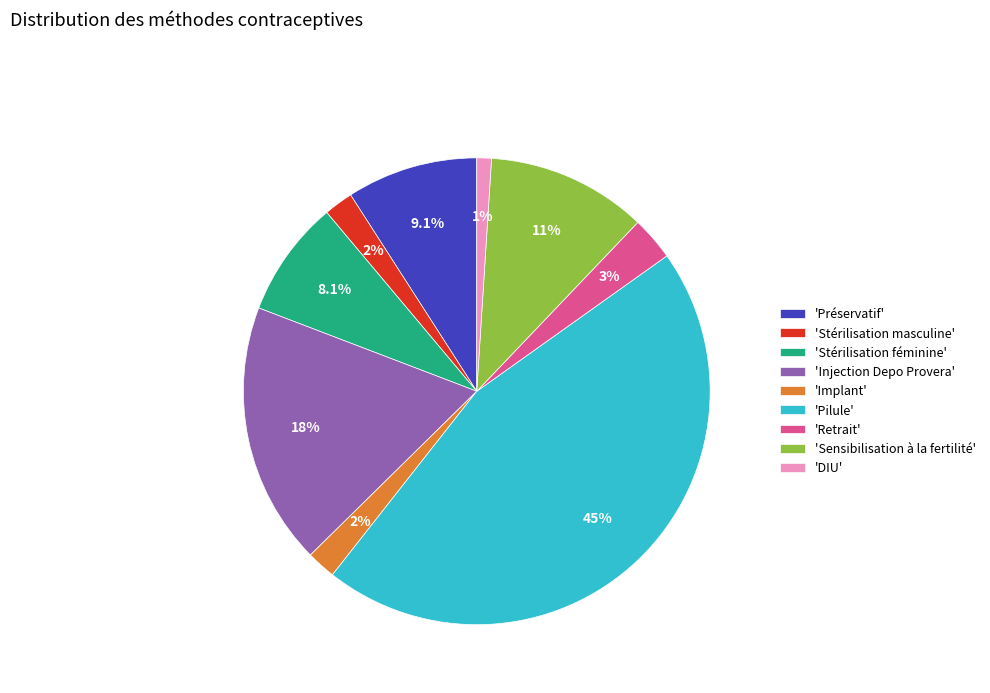

What percentage do 'Injection Depo Provera' and 'Implant' together represent?

20.2%